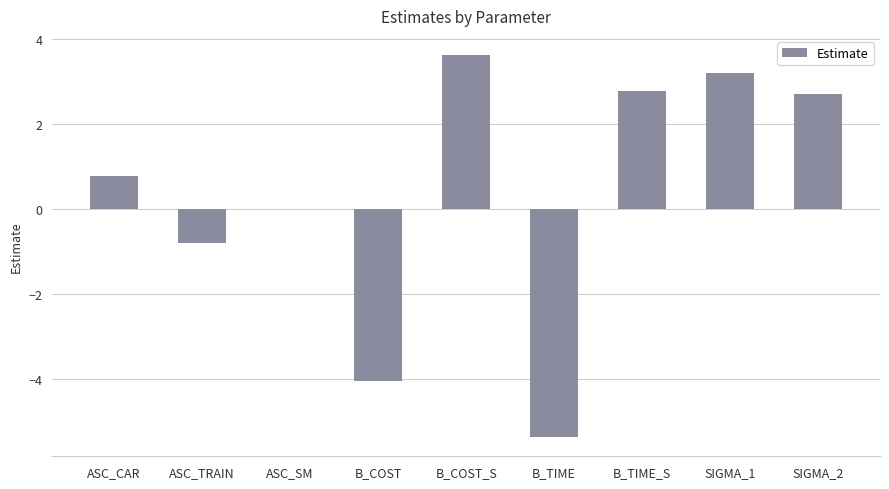

Reading left to right, list all the values displayed in this chart.

ASC_CAR=0.8	ASC_TRAIN=-0.8	ASC_SM=0.0	B_COST=-4.0	B_COST_S=3.6	B_TIME=-5.4	B_TIME_S=2.8	SIGMA_1=3.2	SIGMA_2=2.7